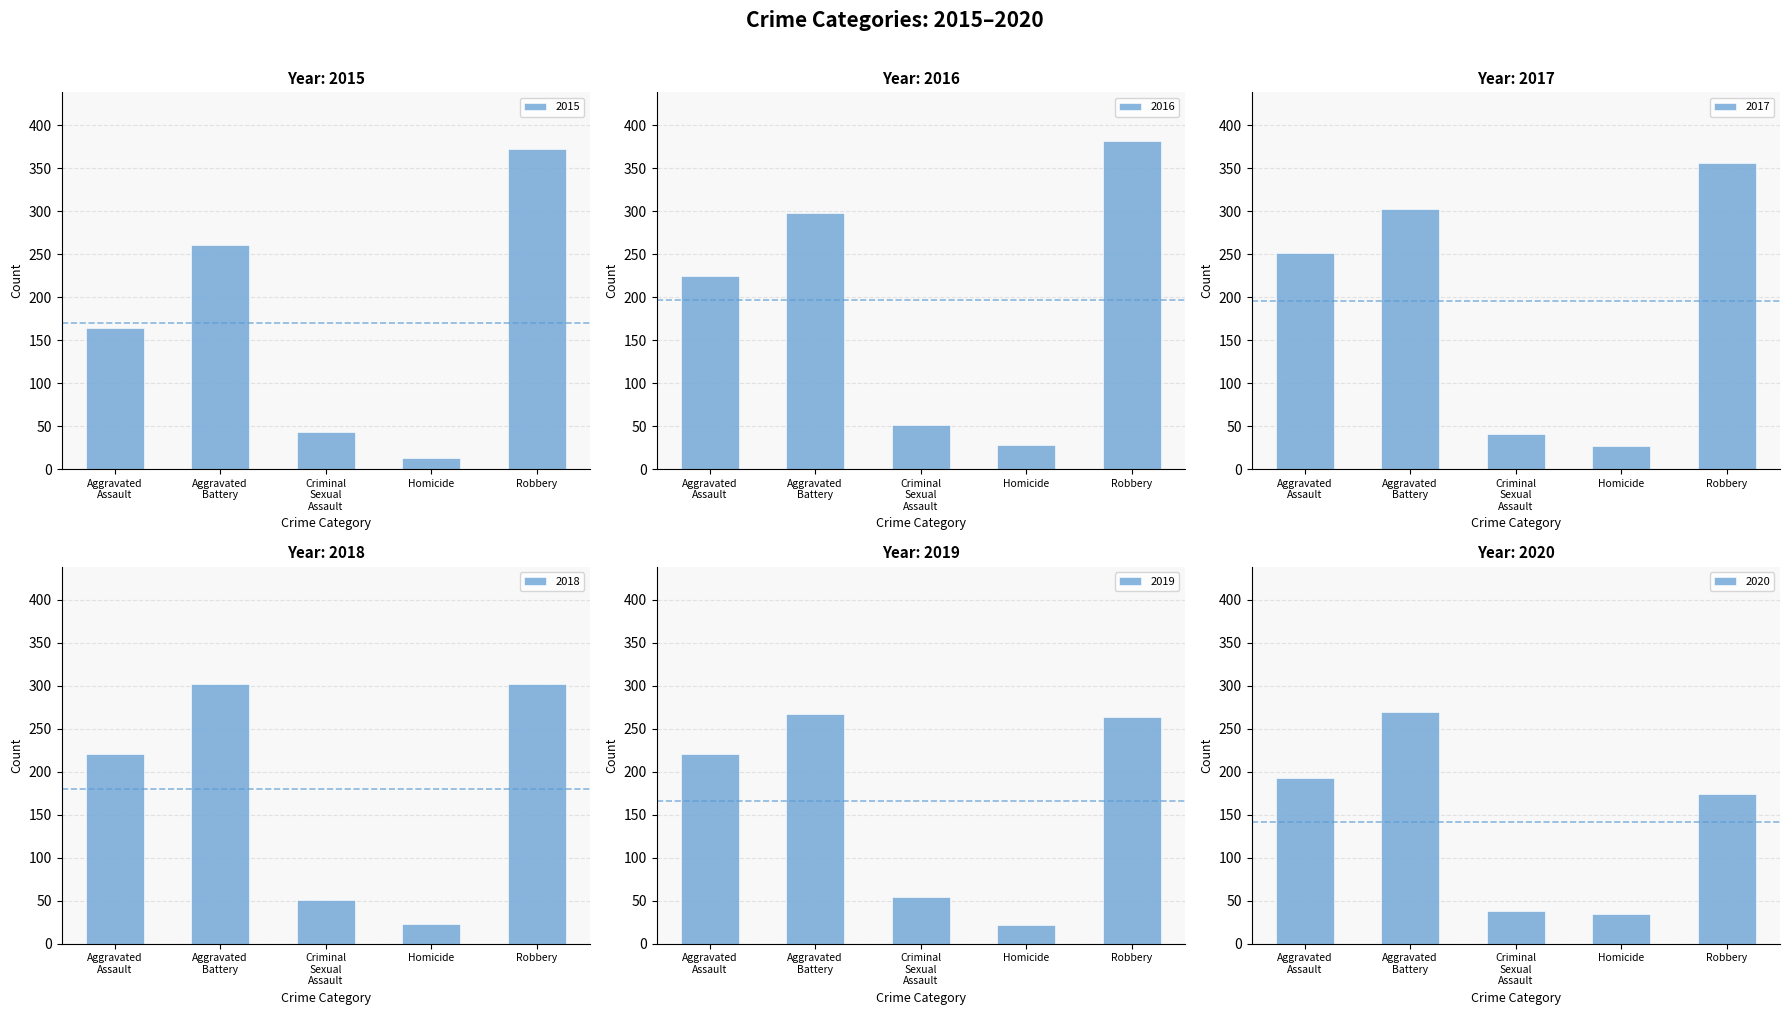

List the labels in order of 2017 value, largest first.

Robbery, Aggravated
Battery, Aggravated
Assault, Criminal
Sexual
Assault, Homicide